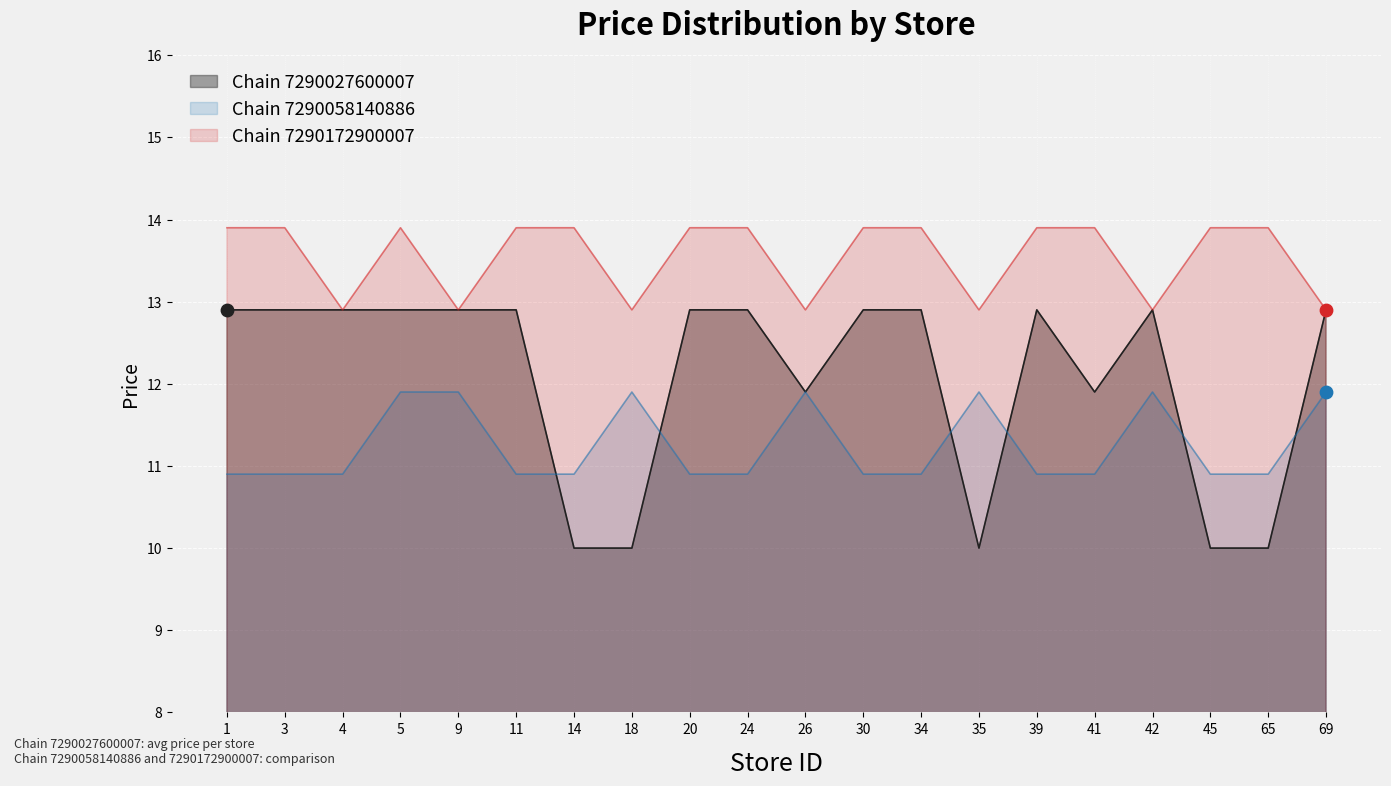

At how many categories does at least one series exceed 10?

20